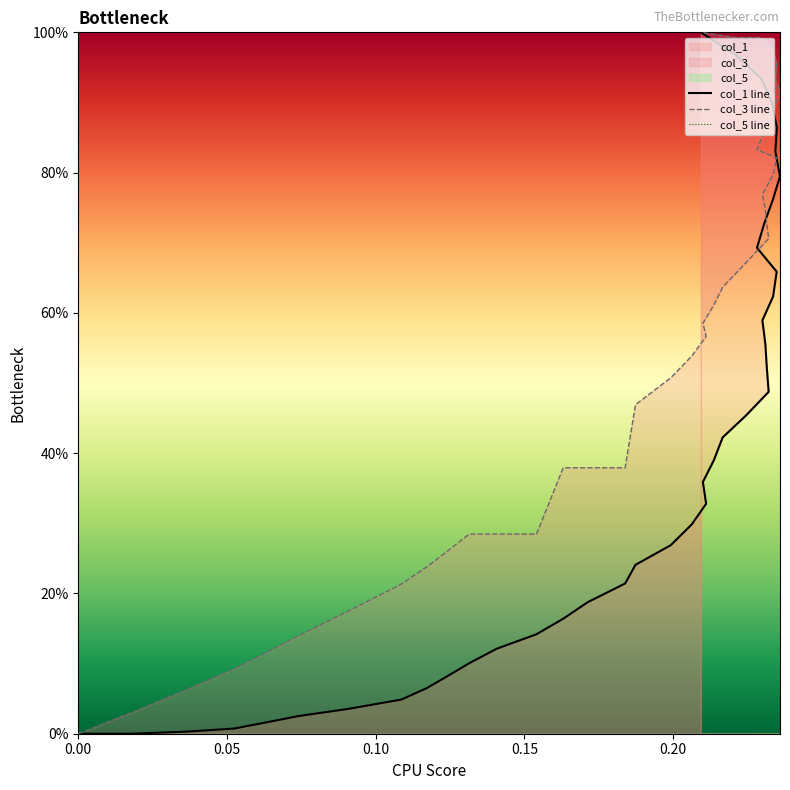

Reading right to left, transcribe all the data shown in this chart.

col_1: 100.0	96.8	93.4	90.0	86.4	83.0	79.5	76.1	72.7	69.3	65.9	62.3	58.9	55.5	52.1	48.7	45.3	42.2	39.0	35.9	32.8	29.8	26.9	24.1	21.4	18.8	16.4	14.2	12.1	10.0	8.3	6.5	4.9	3.5	2.5	1.6	0.7	0.3	0.0	0.0
col_3: 100.0	99.3	99.3	97.6	95.6	93.3	91.3	88.6	85.9	83.2	82.1	79.7	76.9	74.8	72.7	70.6	67.1	63.7	61.1	58.5	56.6	53.8	50.7	46.9	37.9	37.9	37.9	28.5	28.5	28.5	26.1	23.8	21.3	17.5	14.0	11.6	9.3	6.3	3.0	0.0